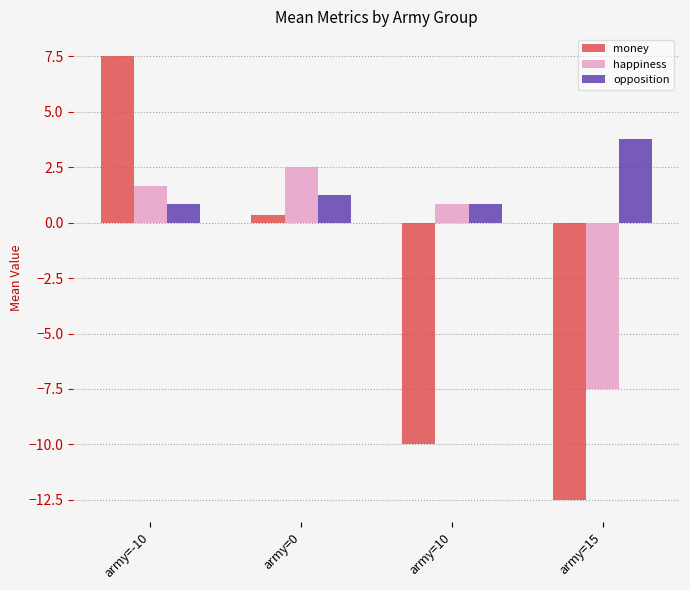

Which category has the highest value in the money series?

army=-10